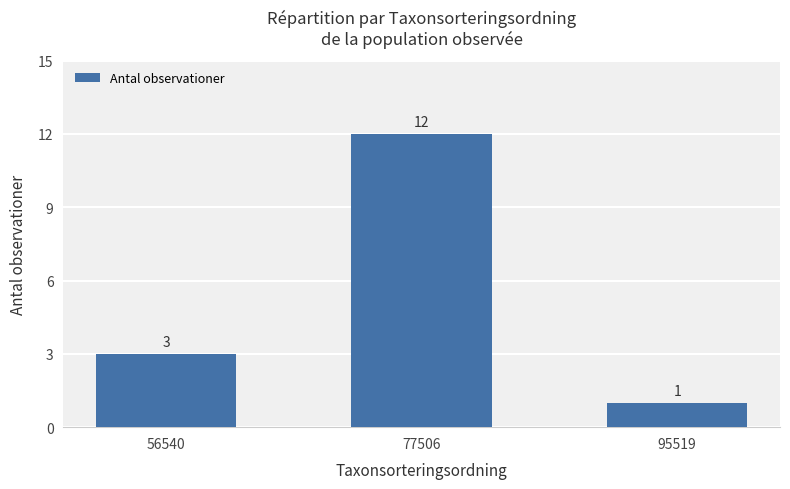

What is the average value?

5